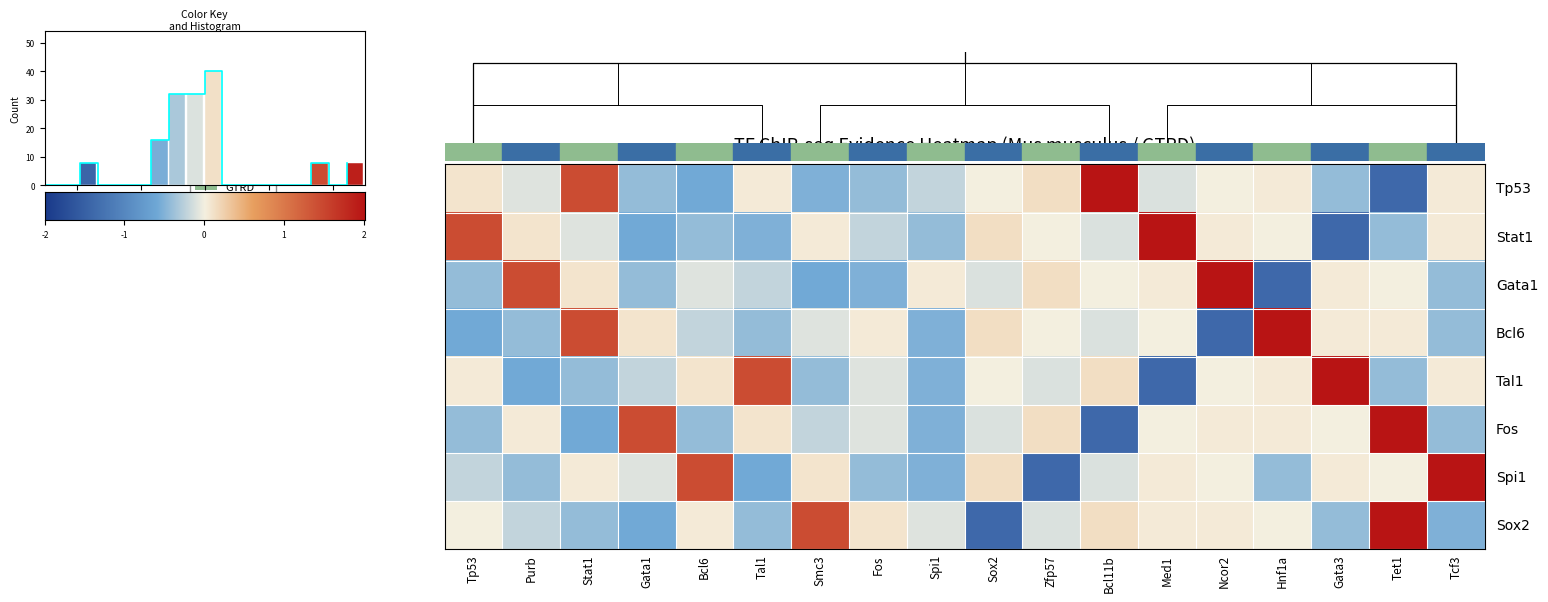

List the labels in order of Bcl6 value, largest first.

Hnf1a, Stat1, Sox2, Gata1, Gata3, Tet1, Fos, Zfp57, Med1, Smc3, Bcl11b, Bcl6, Tcf3, Purb, Tal1, Spi1, Tp53, Ncor2